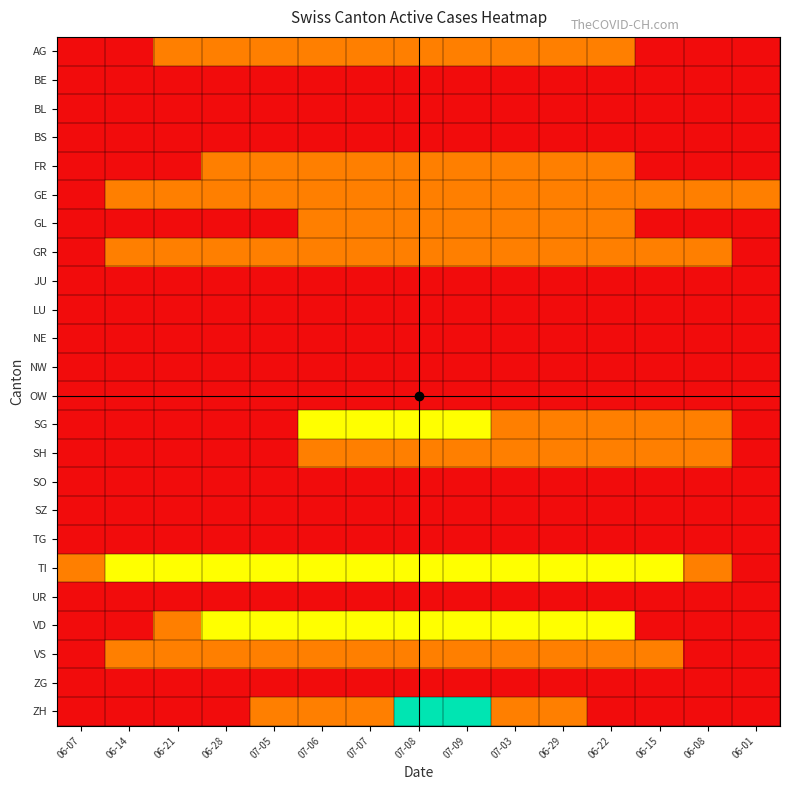

Reading right to left, transcribe all the data shown in this chart.

AG: 06-01=0	06-08=0	06-15=0	06-22=1	06-29=1	07-03=1	07-09=1	07-08=1	07-07=1	07-06=1	07-05=1	06-28=1	06-21=1	06-14=0	06-07=0
BE: 06-01=0	06-08=0	06-15=0	06-22=0	06-29=0	07-03=0	07-09=0	07-08=0	07-07=0	07-06=0	07-05=0	06-28=0	06-21=0	06-14=0	06-07=0
BL: 06-01=0	06-08=0	06-15=0	06-22=0	06-29=0	07-03=0	07-09=0	07-08=0	07-07=0	07-06=0	07-05=0	06-28=0	06-21=0	06-14=0	06-07=0
BS: 06-01=0	06-08=0	06-15=0	06-22=0	06-29=0	07-03=0	07-09=0	07-08=0	07-07=0	07-06=0	07-05=0	06-28=0	06-21=0	06-14=0	06-07=0
FR: 06-01=0	06-08=0	06-15=0	06-22=1	06-29=1	07-03=1	07-09=1	07-08=1	07-07=1	07-06=1	07-05=1	06-28=1	06-21=0	06-14=0	06-07=0
GE: 06-01=1	06-08=1	06-15=1	06-22=1	06-29=1	07-03=1	07-09=1	07-08=1	07-07=1	07-06=1	07-05=1	06-28=1	06-21=1	06-14=1	06-07=0
GL: 06-01=0	06-08=0	06-15=0	06-22=1	06-29=1	07-03=1	07-09=1	07-08=1	07-07=1	07-06=1	07-05=0	06-28=0	06-21=0	06-14=0	06-07=0
GR: 06-01=0	06-08=1	06-15=1	06-22=1	06-29=1	07-03=1	07-09=1	07-08=1	07-07=1	07-06=1	07-05=1	06-28=1	06-21=1	06-14=1	06-07=0
JU: 06-01=0	06-08=0	06-15=0	06-22=0	06-29=0	07-03=0	07-09=0	07-08=0	07-07=0	07-06=0	07-05=0	06-28=0	06-21=0	06-14=0	06-07=0
LU: 06-01=0	06-08=0	06-15=0	06-22=0	06-29=0	07-03=0	07-09=0	07-08=0	07-07=0	07-06=0	07-05=0	06-28=0	06-21=0	06-14=0	06-07=0
NE: 06-01=0	06-08=0	06-15=0	06-22=0	06-29=0	07-03=0	07-09=0	07-08=0	07-07=0	07-06=0	07-05=0	06-28=0	06-21=0	06-14=0	06-07=0
NW: 06-01=0	06-08=0	06-15=0	06-22=0	06-29=0	07-03=0	07-09=0	07-08=0	07-07=0	07-06=0	07-05=0	06-28=0	06-21=0	06-14=0	06-07=0
OW: 06-01=0	06-08=0	06-15=0	06-22=0	06-29=0	07-03=0	07-09=0	07-08=0	07-07=0	07-06=0	07-05=0	06-28=0	06-21=0	06-14=0	06-07=0
SG: 06-01=0	06-08=1	06-15=1	06-22=1	06-29=1	07-03=1	07-09=2	07-08=2	07-07=2	07-06=2	07-05=0	06-28=0	06-21=0	06-14=0	06-07=0
SH: 06-01=0	06-08=1	06-15=1	06-22=1	06-29=1	07-03=1	07-09=1	07-08=1	07-07=1	07-06=1	07-05=0	06-28=0	06-21=0	06-14=0	06-07=0
SO: 06-01=0	06-08=0	06-15=0	06-22=0	06-29=0	07-03=0	07-09=0	07-08=0	07-07=0	07-06=0	07-05=0	06-28=0	06-21=0	06-14=0	06-07=0
SZ: 06-01=0	06-08=0	06-15=0	06-22=0	06-29=0	07-03=0	07-09=0	07-08=0	07-07=0	07-06=0	07-05=0	06-28=0	06-21=0	06-14=0	06-07=0
TG: 06-01=0	06-08=0	06-15=0	06-22=0	06-29=0	07-03=0	07-09=0	07-08=0	07-07=0	07-06=0	07-05=0	06-28=0	06-21=0	06-14=0	06-07=0
TI: 06-01=0	06-08=1	06-15=2	06-22=2	06-29=2	07-03=2	07-09=2	07-08=2	07-07=2	07-06=2	07-05=2	06-28=2	06-21=2	06-14=2	06-07=1
UR: 06-01=0	06-08=0	06-15=0	06-22=0	06-29=0	07-03=0	07-09=0	07-08=0	07-07=0	07-06=0	07-05=0	06-28=0	06-21=0	06-14=0	06-07=0
VD: 06-01=0	06-08=0	06-15=0	06-22=2	06-29=2	07-03=2	07-09=2	07-08=2	07-07=2	07-06=2	07-05=2	06-28=2	06-21=1	06-14=0	06-07=0
VS: 06-01=0	06-08=0	06-15=1	06-22=1	06-29=1	07-03=1	07-09=1	07-08=1	07-07=1	07-06=1	07-05=1	06-28=1	06-21=1	06-14=1	06-07=0
ZG: 06-01=0	06-08=0	06-15=0	06-22=0	06-29=0	07-03=0	07-09=0	07-08=0	07-07=0	07-06=0	07-05=0	06-28=0	06-21=0	06-14=0	06-07=0
ZH: 06-01=0	06-08=0	06-15=0	06-22=0	06-29=1	07-03=1	07-09=3	07-08=3	07-07=1	07-06=1	07-05=1	06-28=0	06-21=0	06-14=0	06-07=0